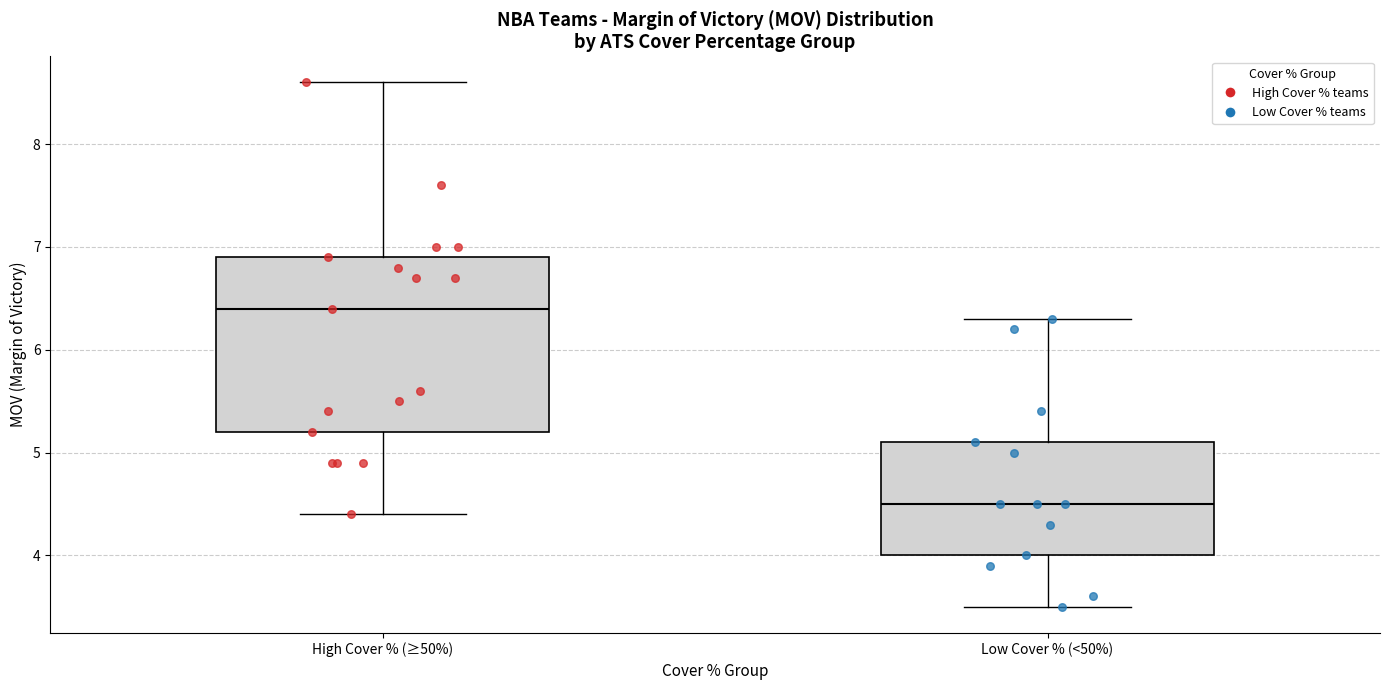

Where is the lower edge of the box for High Cover % (≥50%) on the y-axis? The values are not printed on the chart, so give them approximately, as read against the axis.

5.2